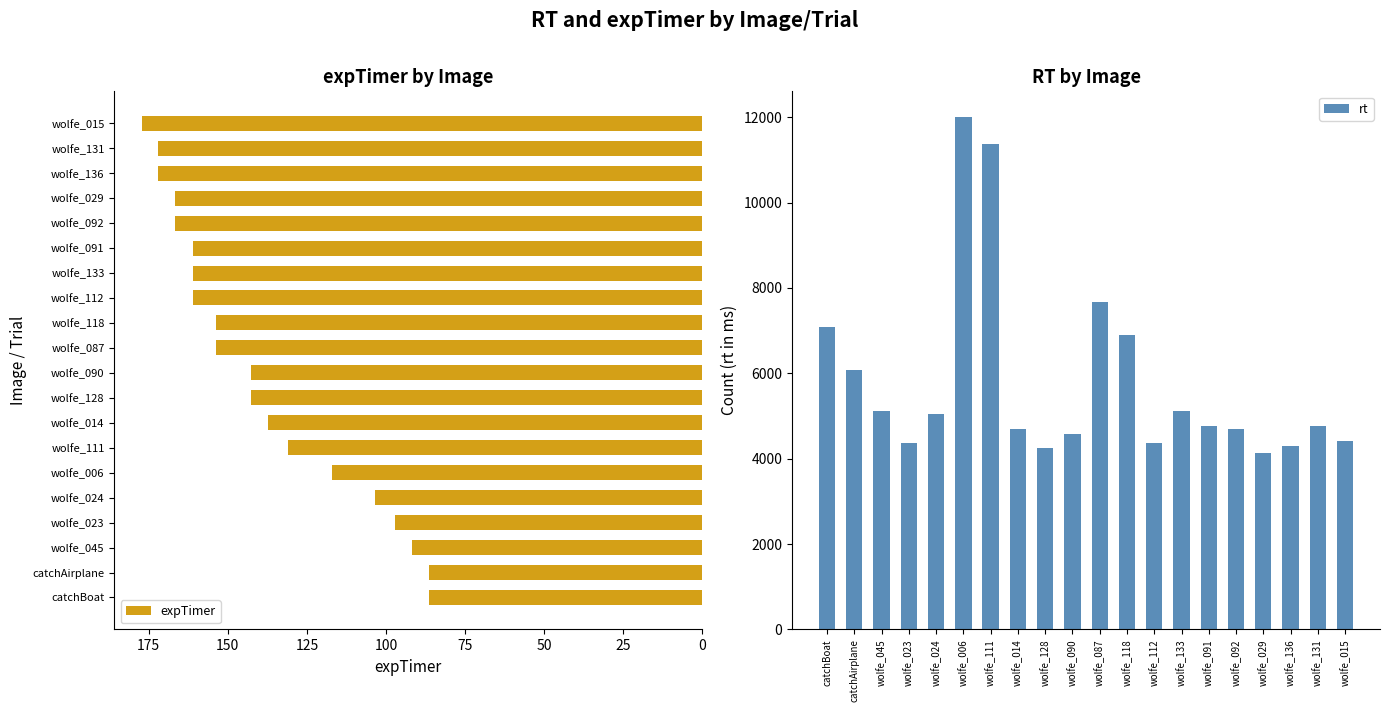

Reading left to right, transcribe all the data shown in this chart.

expTimer: 86.3	86.3	91.9	97.1	103.5	117.0	131.1	137.3	142.7	142.7	153.7	153.7	161.0	161.0	161.0	166.7	166.7	172.1	172.1	177.0
rt: 7094.0	6069.0	5125.0	4361.0	5056.0	12004.0	11378.0	4699.0	4239.0	4577.0	7662.0	6887.0	4366.0	5126.0	4756.0	4692.0	4128.0	4295.0	4775.0	4406.0